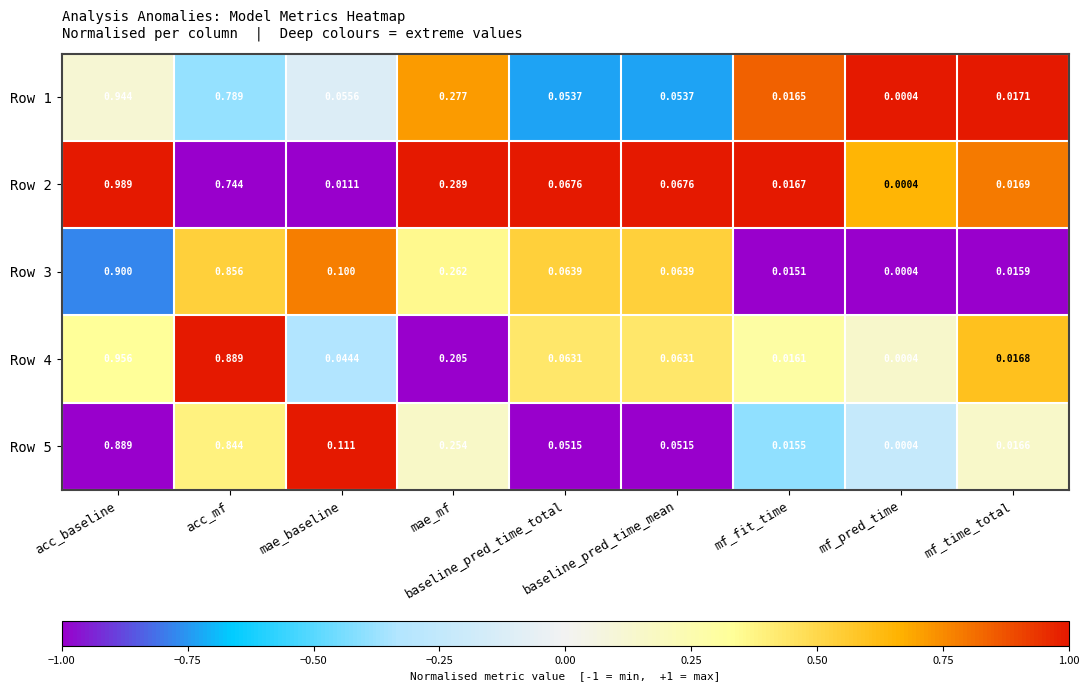

Rank the series at mae_mf from lowest to highest value.

Row 4, Row 5, Row 3, Row 1, Row 2